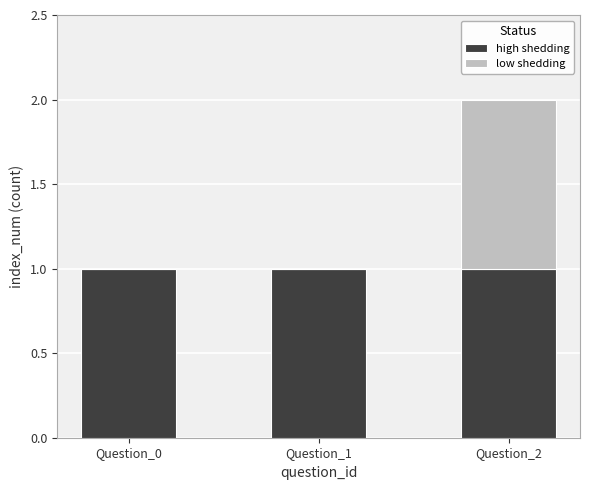

Are the bars horizontal?

No